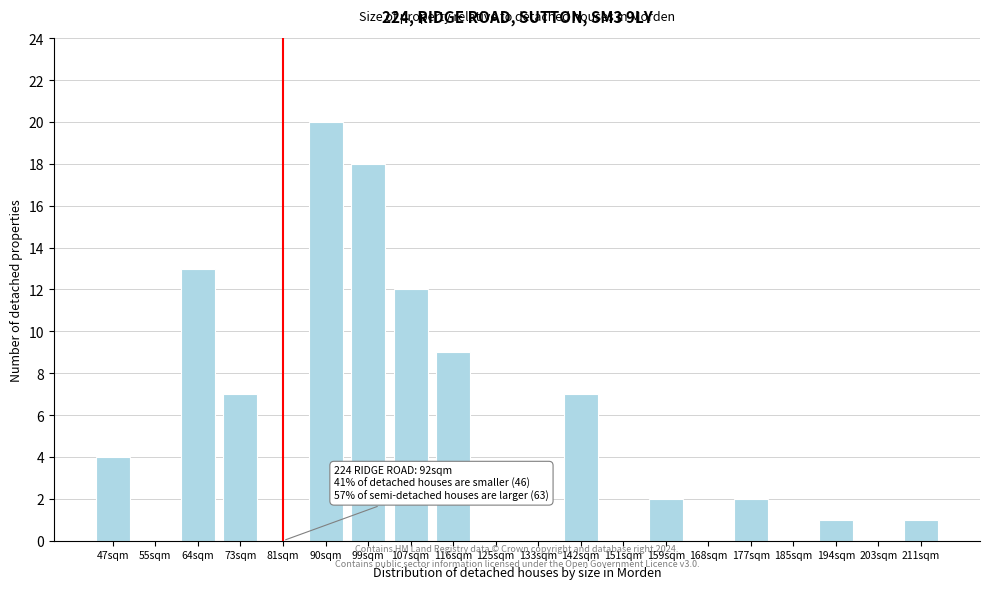

Reading left to right, list all the values displayed in this chart.

47sqm=4	55sqm=0	64sqm=13	73sqm=7	81sqm=0	90sqm=20	99sqm=18	107sqm=12	116sqm=9	125sqm=0	133sqm=0	142sqm=7	151sqm=0	159sqm=2	168sqm=0	177sqm=2	185sqm=0	194sqm=1	203sqm=0	211sqm=1